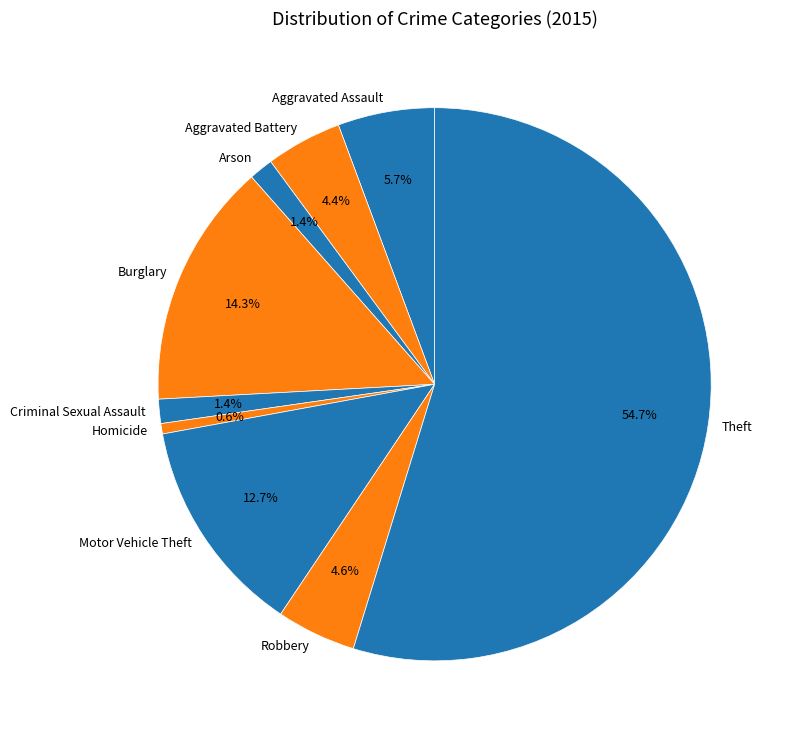

Does any single category account for the majority?

Yes